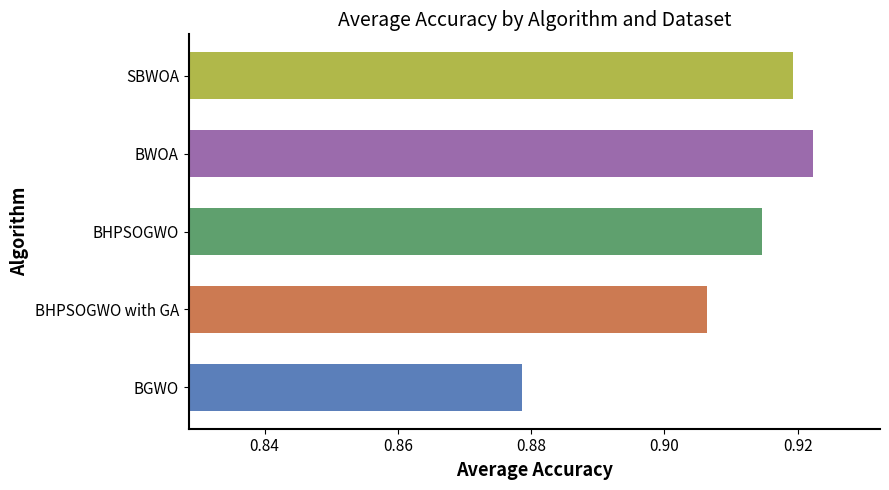

What is the sum of the values at BGWO and BWOA?

1.8